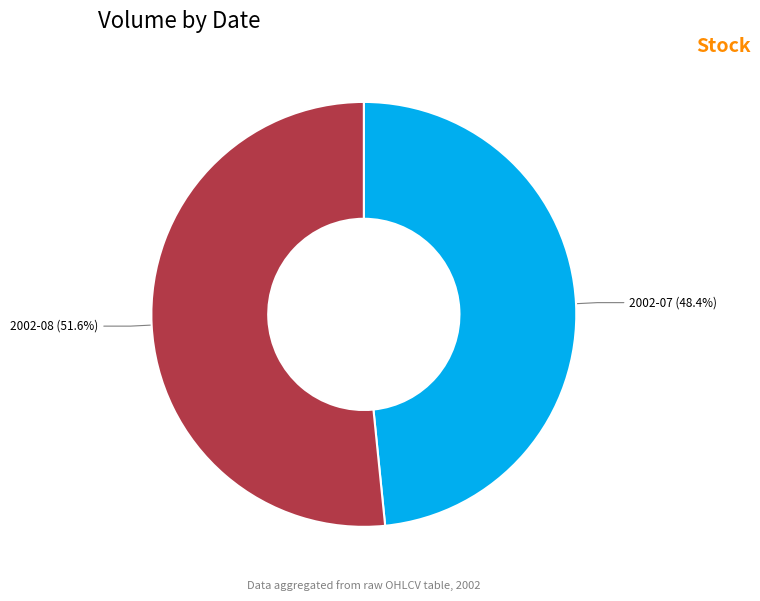

Is there any slice that represents more than half of the pie?

Yes